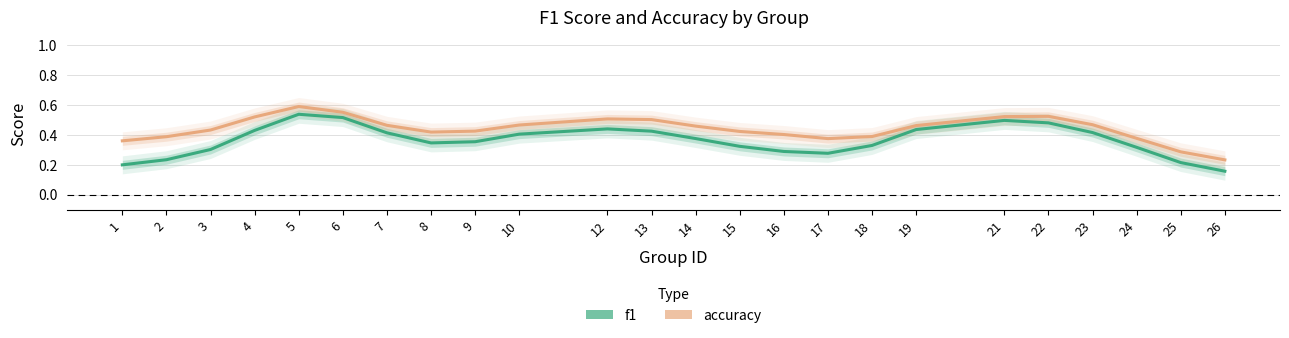

The value of accuracy at 7 is 0.2. True or false?

False